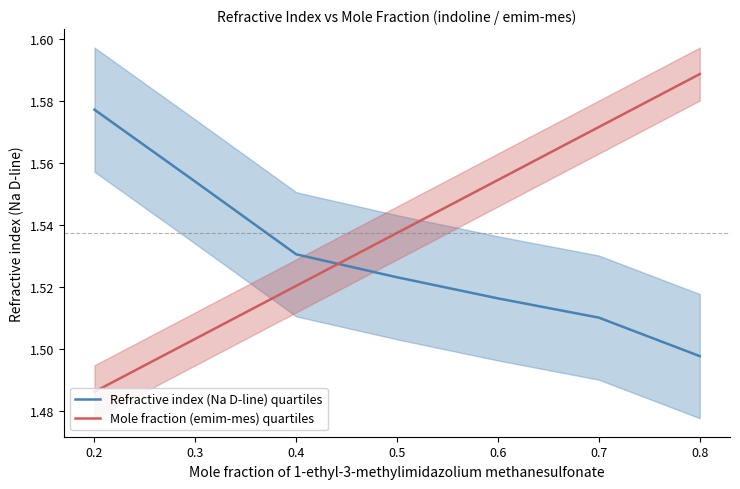

Is the value of Refractive index (Na D-line) quartiles at 0.5 greater than the value of Mole fraction (emim-mes) quartiles at 0.4?

Yes